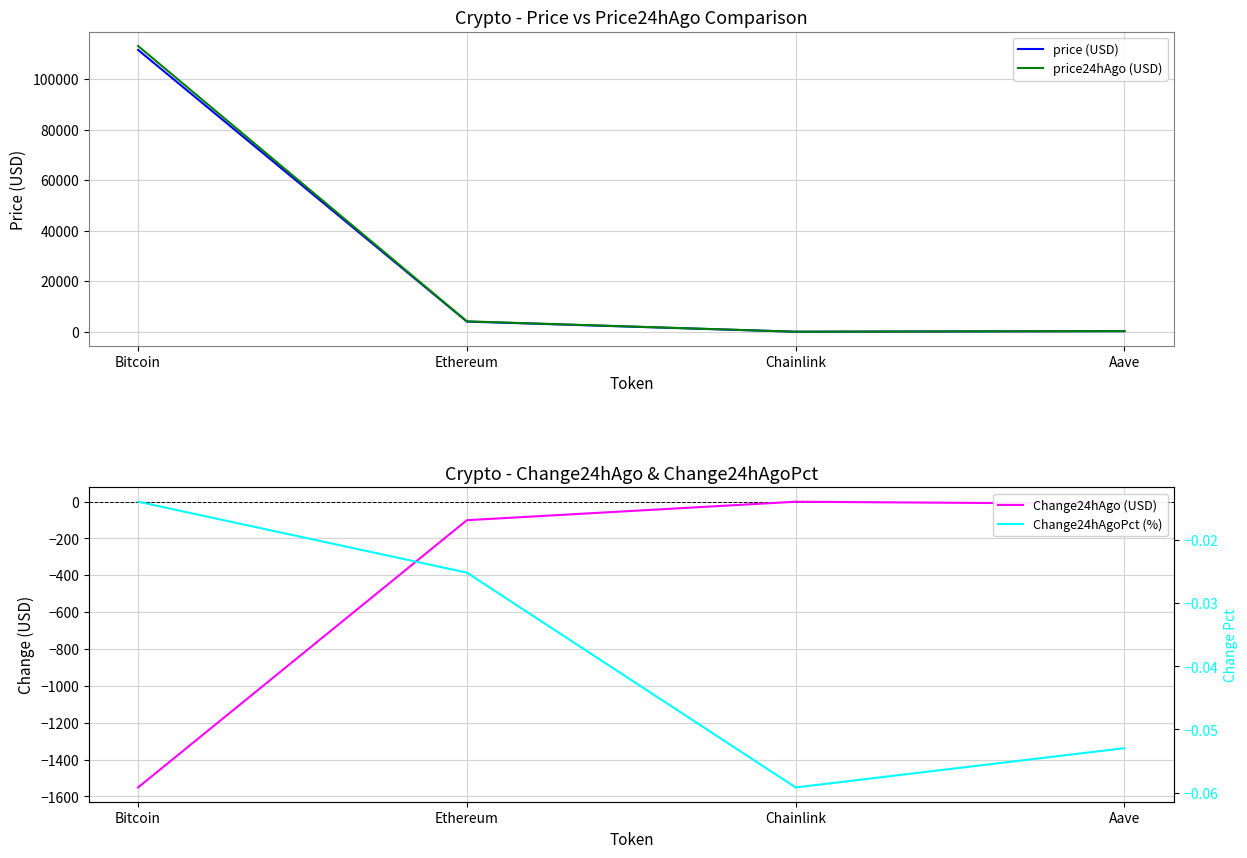

True or false: Change24hAgo (USD) has a value of -0.5 at Chainlink.

False